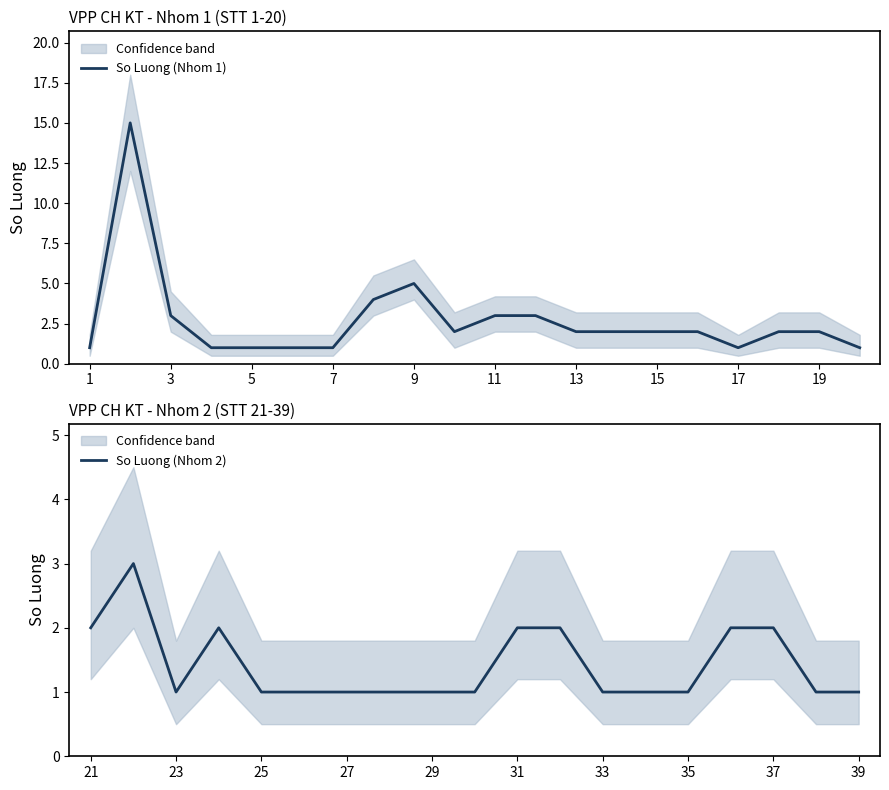

What is the ratio of the value at 18 to the value at 3?

0.7